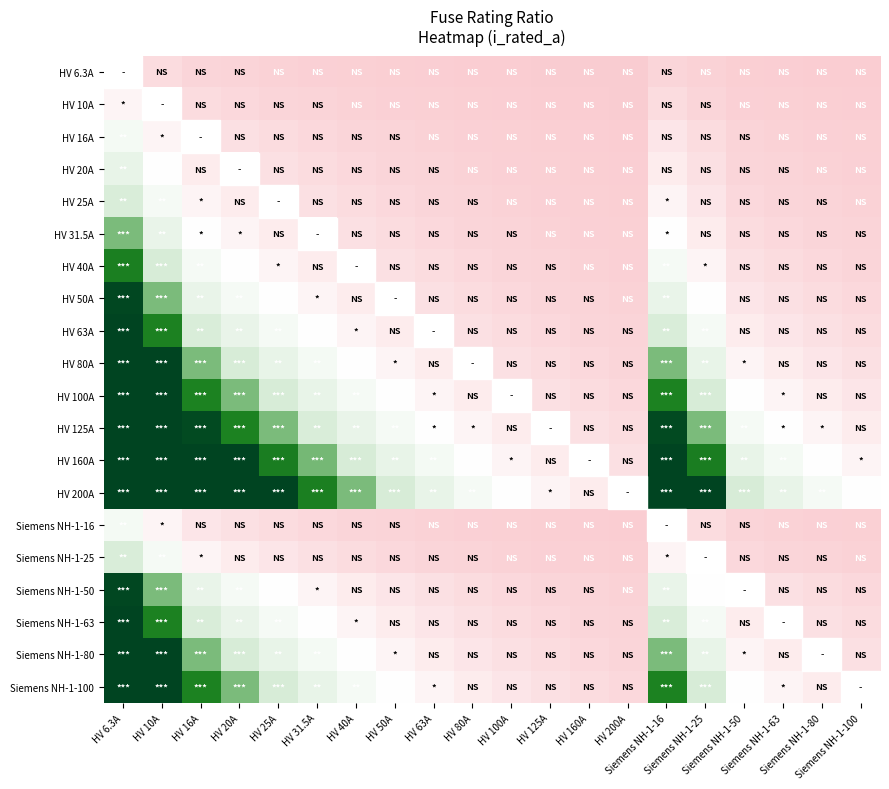

How many series are shown in this chart?

20